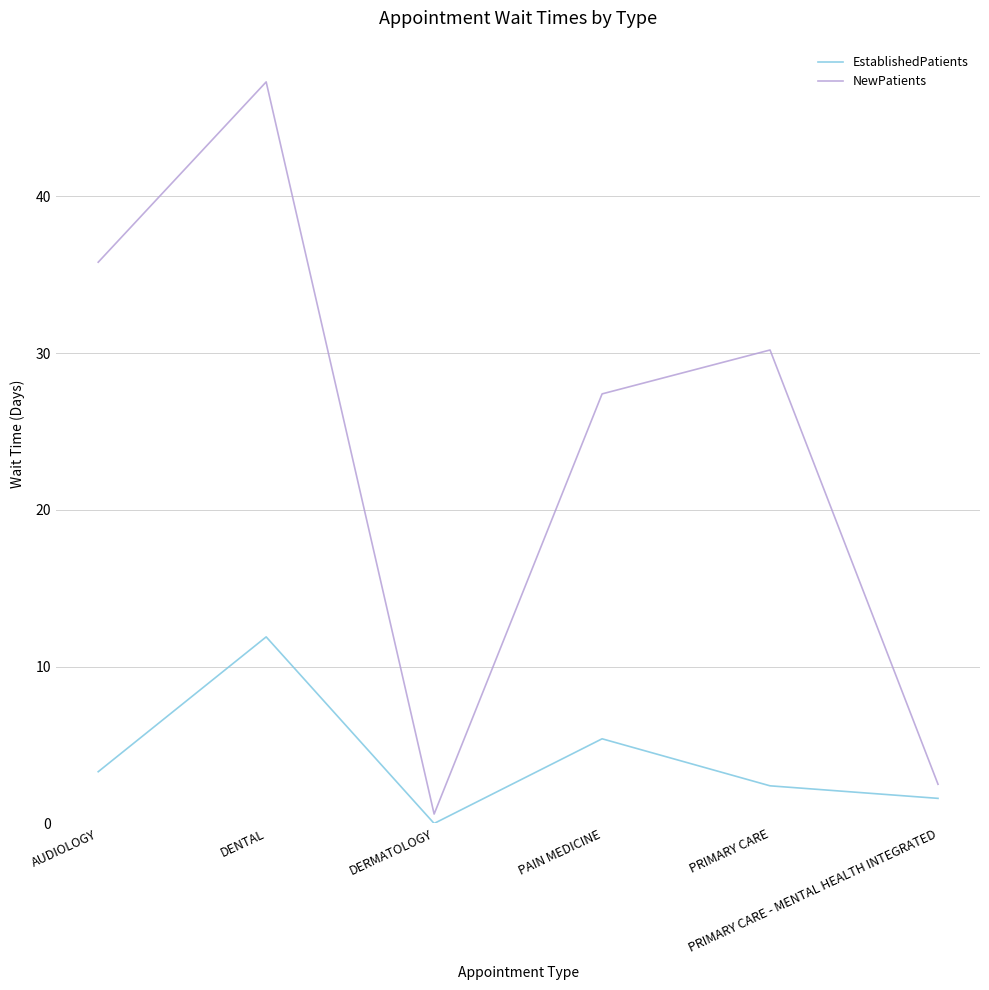

What is the highest value of the EstablishedPatients series?

11.9